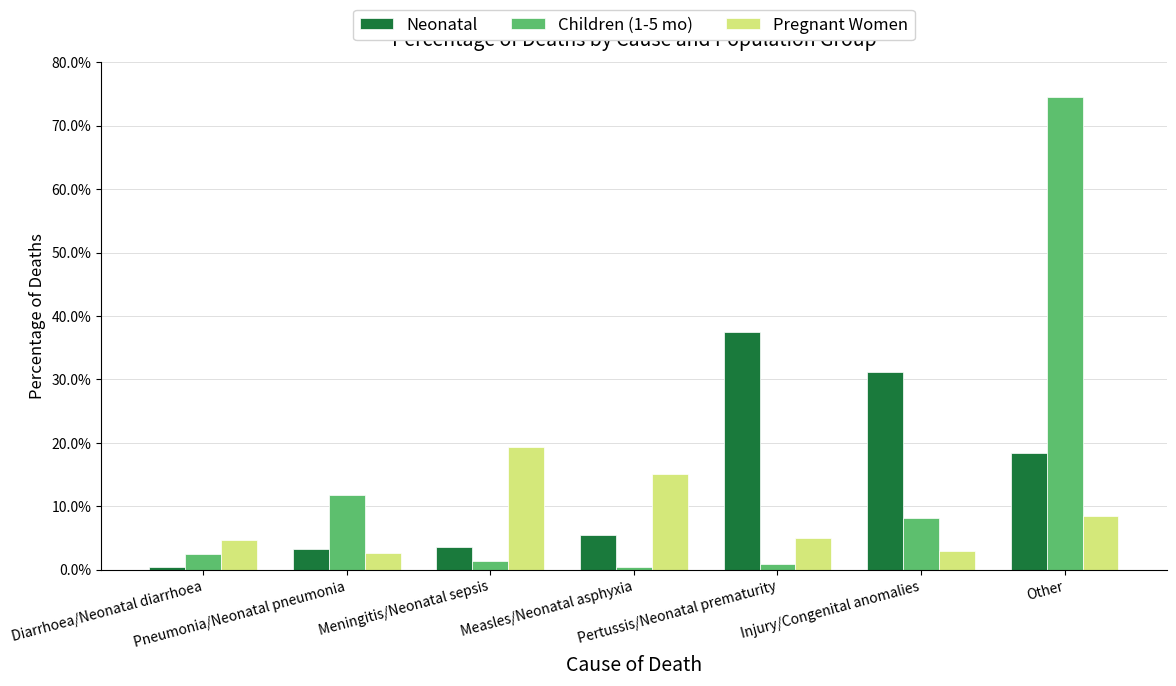

Does the chart contain any negative values?

No